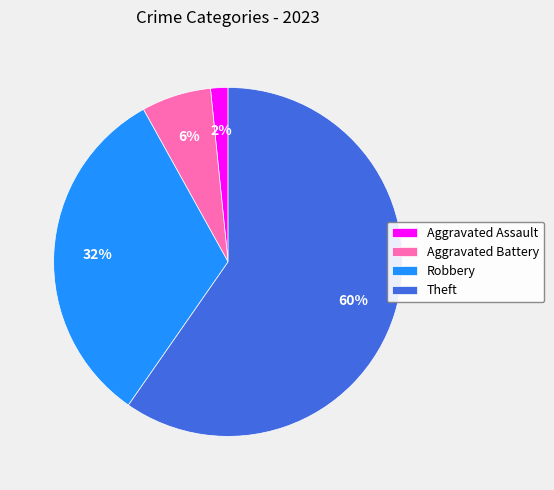

Count the number of slices in the pie.

4